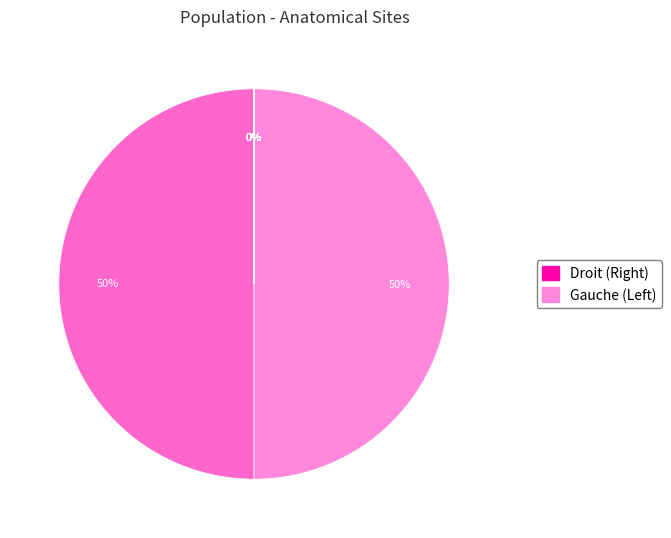

The avant-bras droit slice represents 6% of the pie. True or false?

False